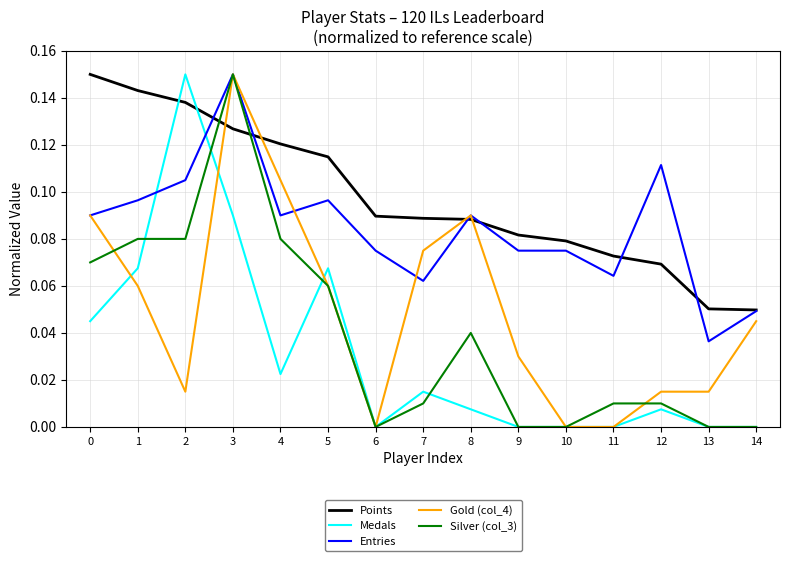

At which category is the sum across all series the highest?

3